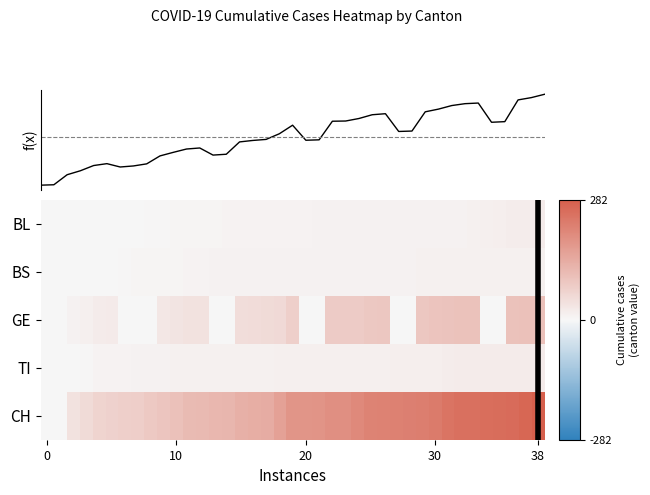

What is the difference between the highest and lowest values at 25?

205